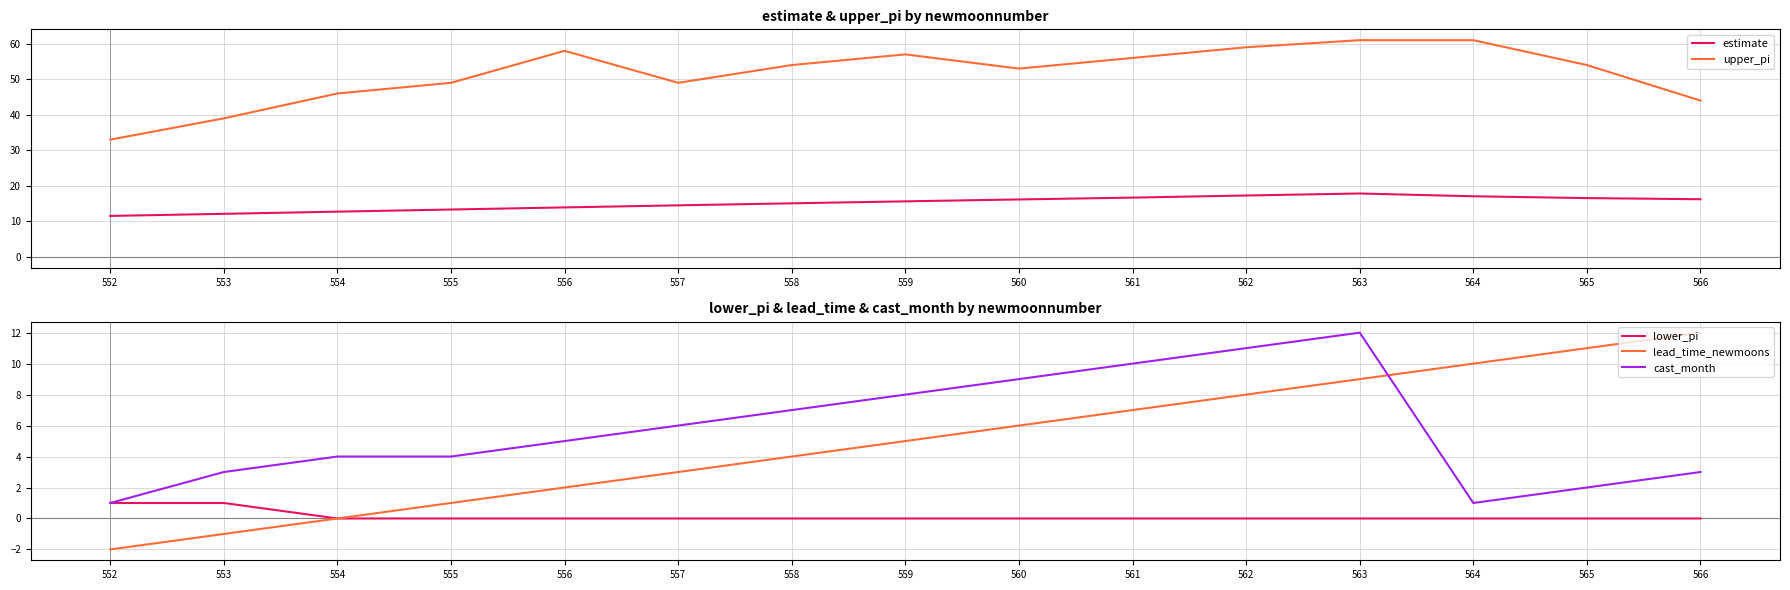

What is the total value across all series at 563?

99.9